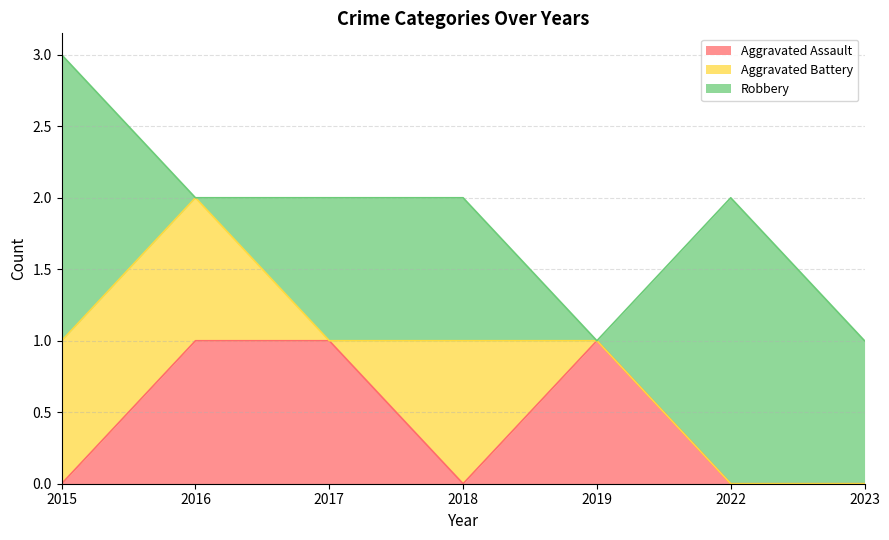

Which label corresponds to the largest value in the chart?

2015